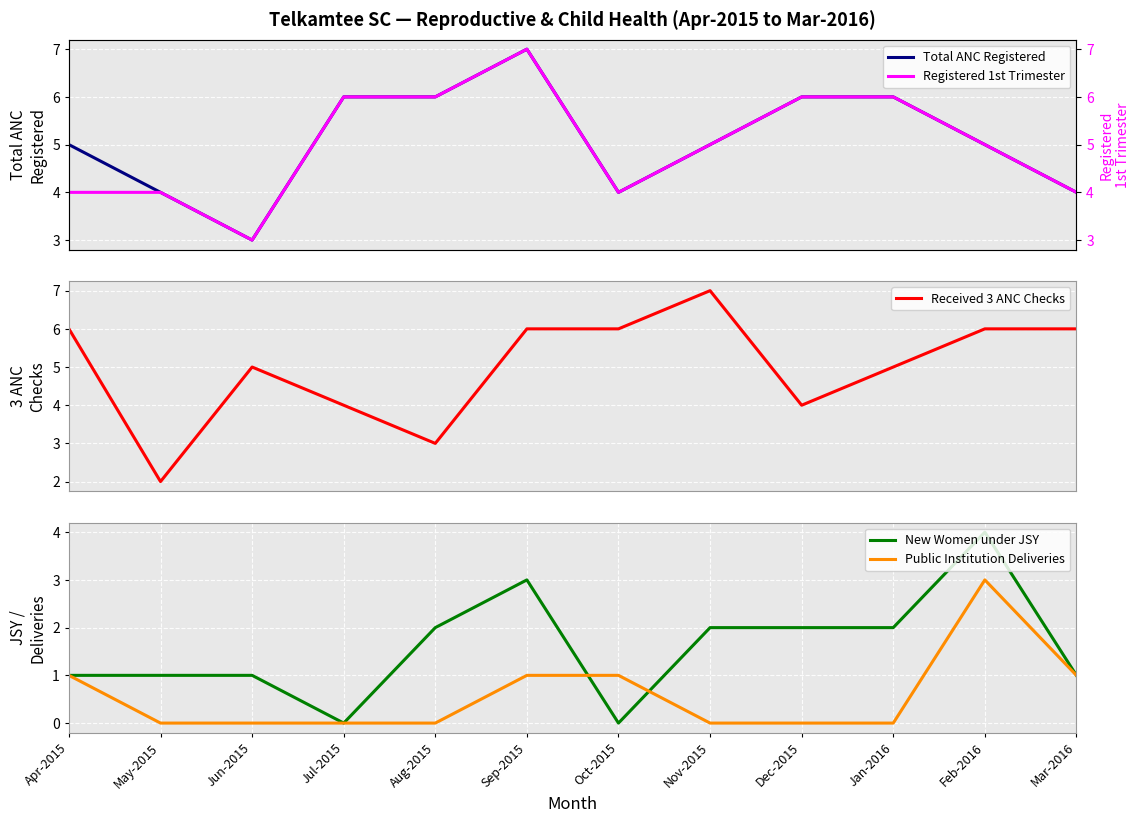

Where is the first local minimum for Registered 1st Trimester?

Jun-2015